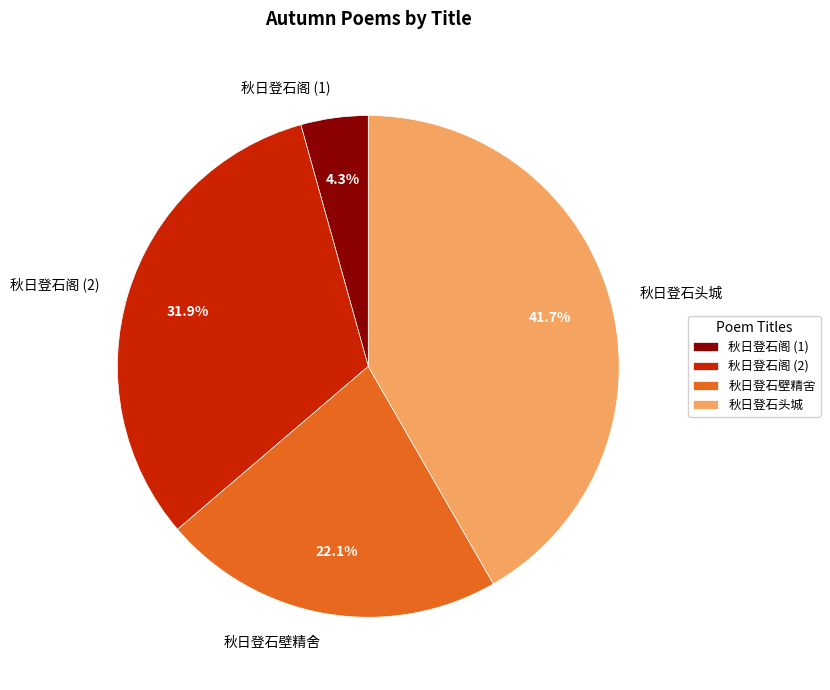

How many slices are in this pie chart?

4